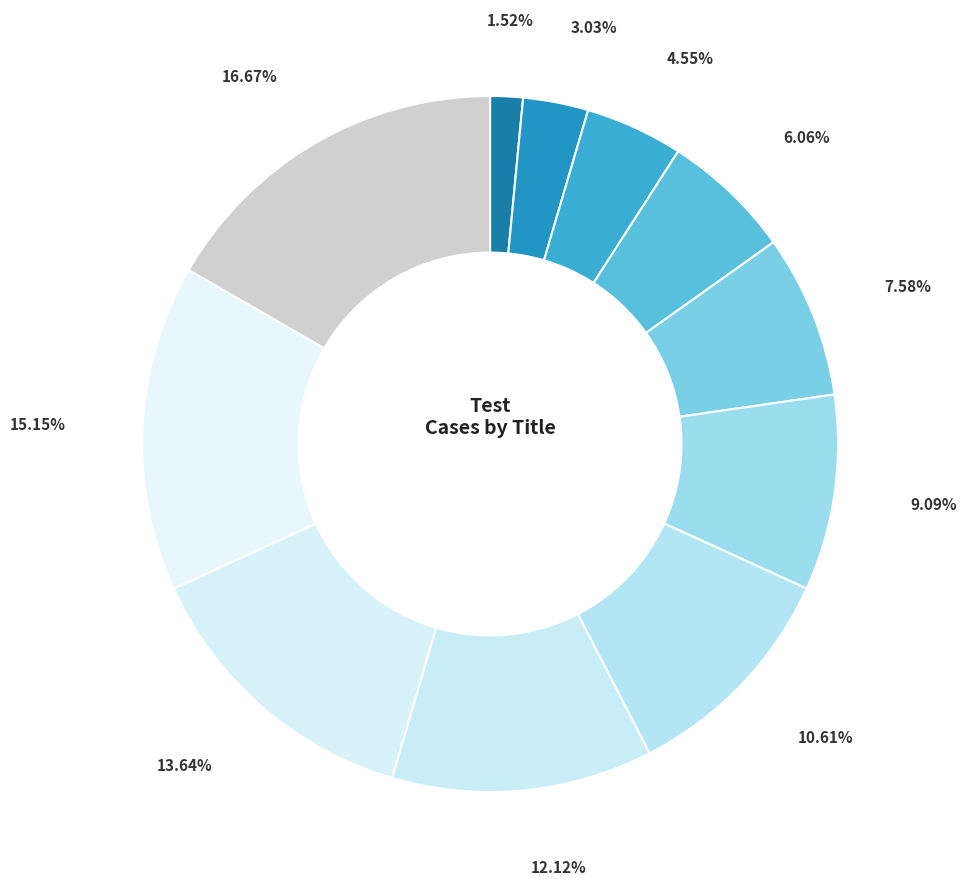

Is there any slice that represents more than half of the pie?

No